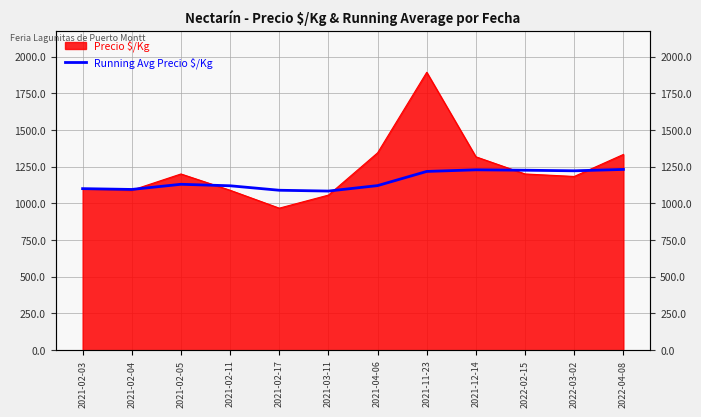

At which label does the data first exceed 1129?

2021-02-05